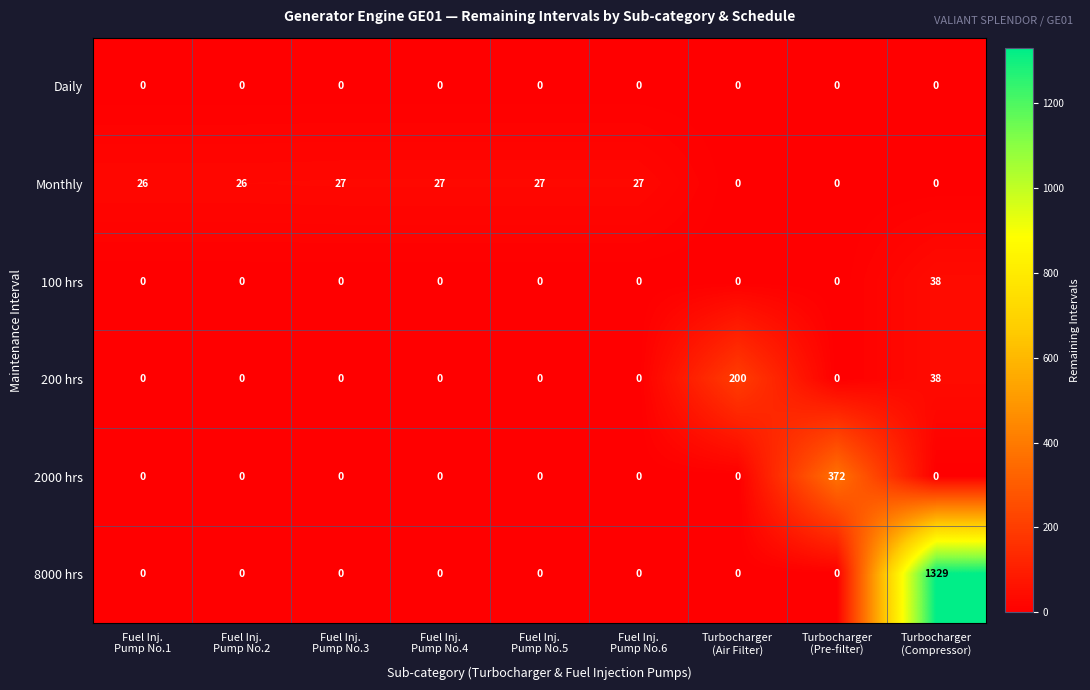

What is the greatest value displayed?

1329